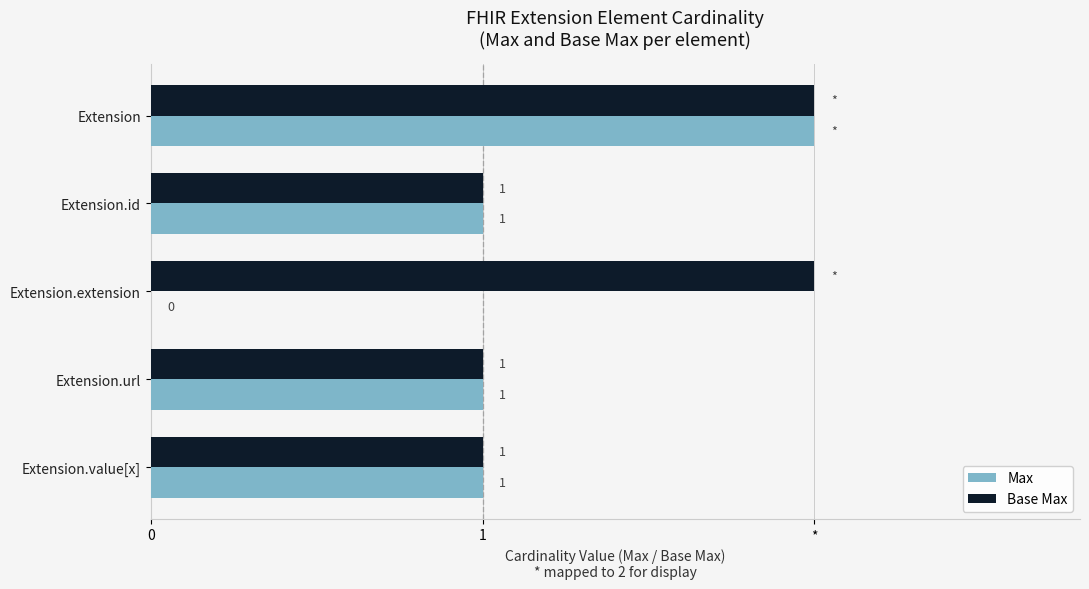

How many values in the Base Max series exceed 1?

2